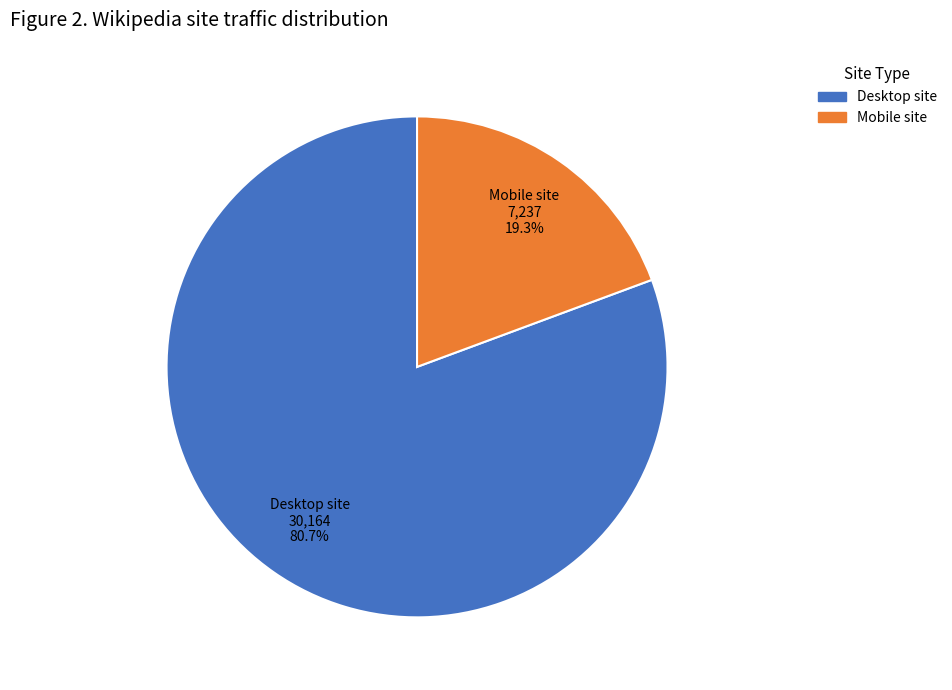

Is there any slice that represents more than half of the pie?

Yes